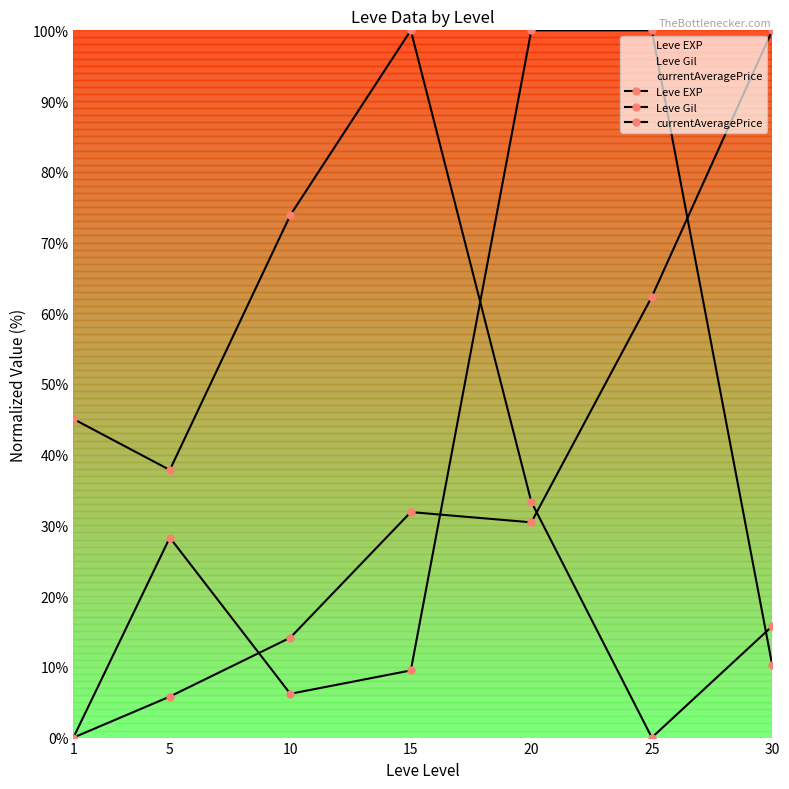

What is the value of the currentAveragePrice point at the 4th from the left?

9.5